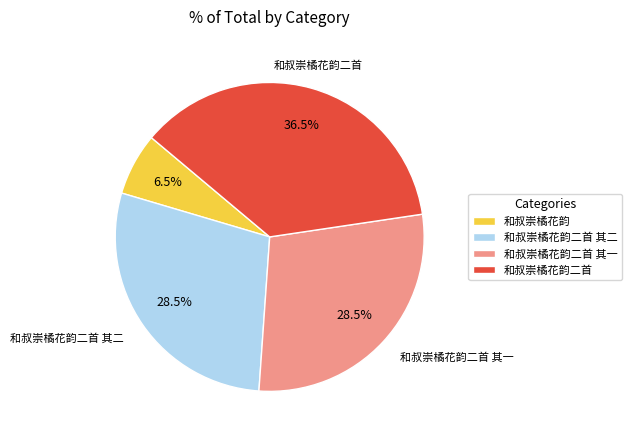

Which category has the smallest portion of the pie?

和叔崇橘花韵